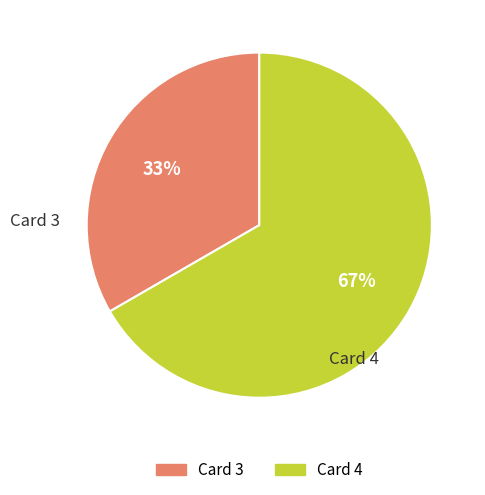

Approximately how many times larger is the value at Card 3 compared to Card 4?

0.5